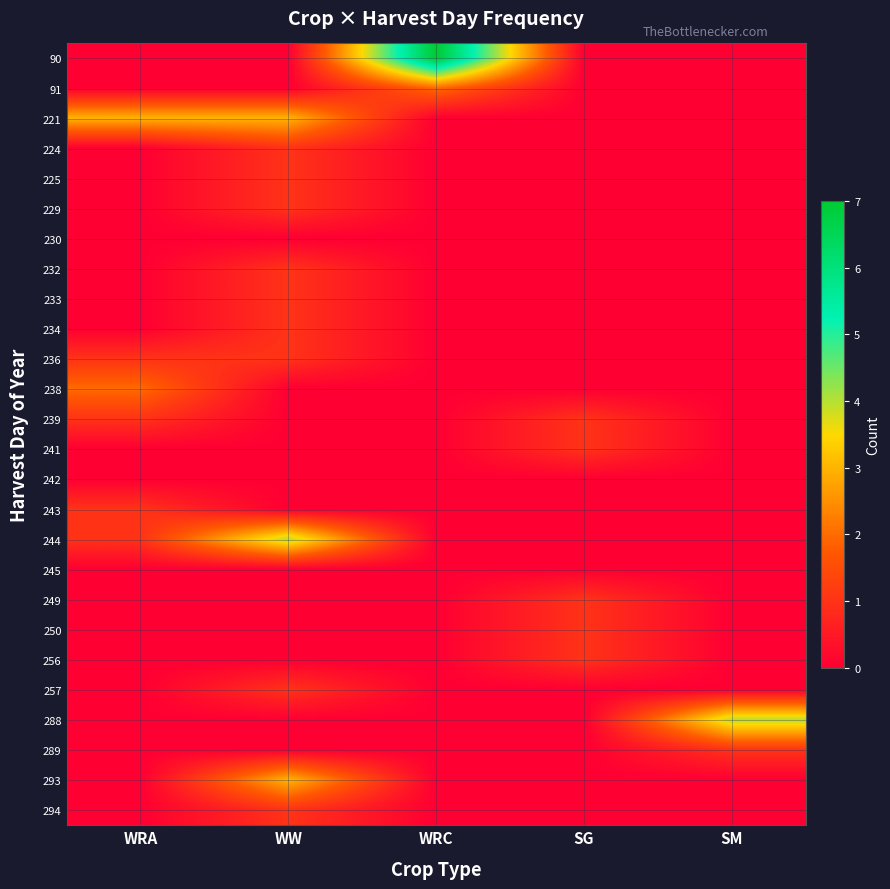

How many categories are shown in the chart?

5